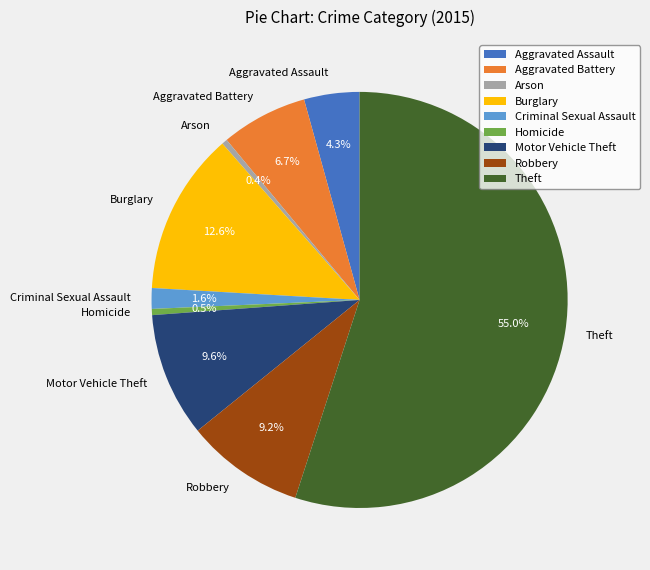

What portion of the pie excludes Arson?

99.6%